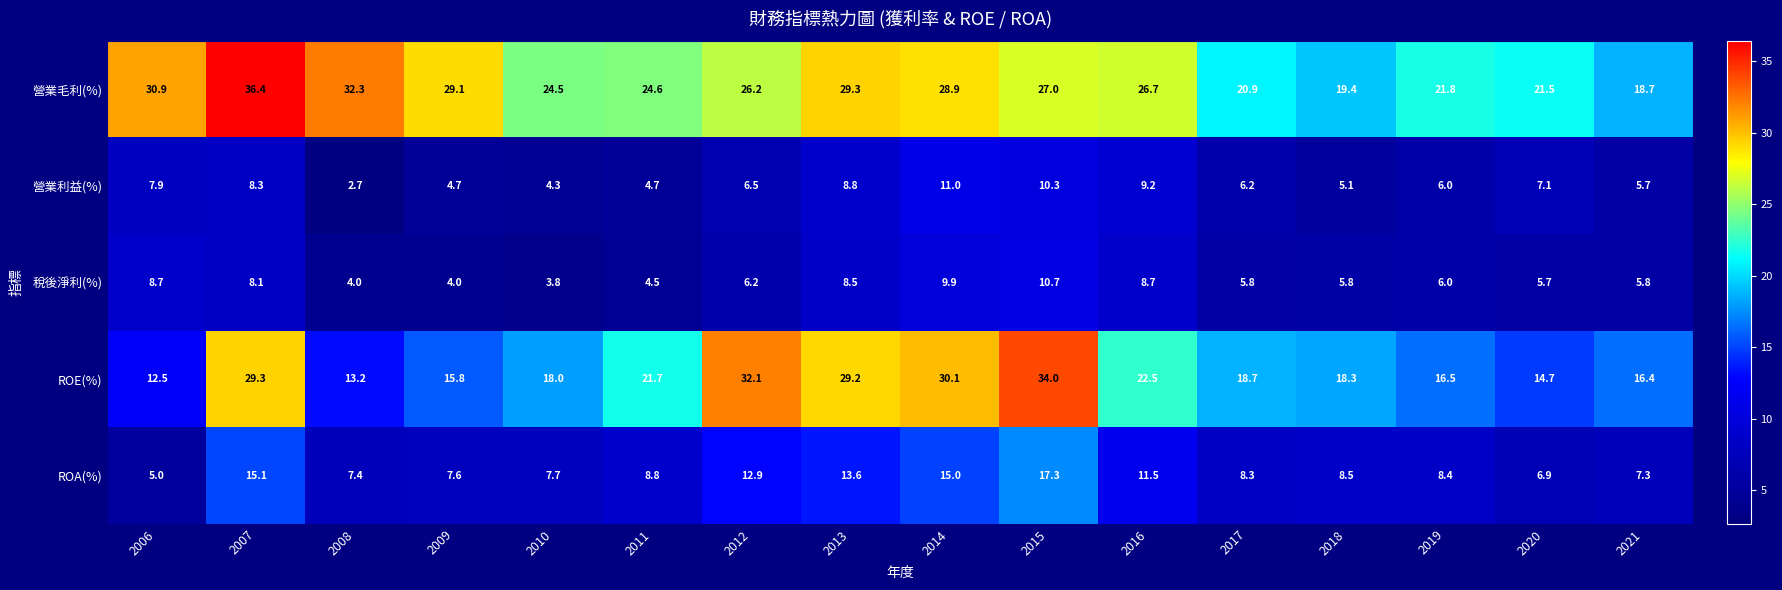

At how many categories does at least one series exceed 6?

16